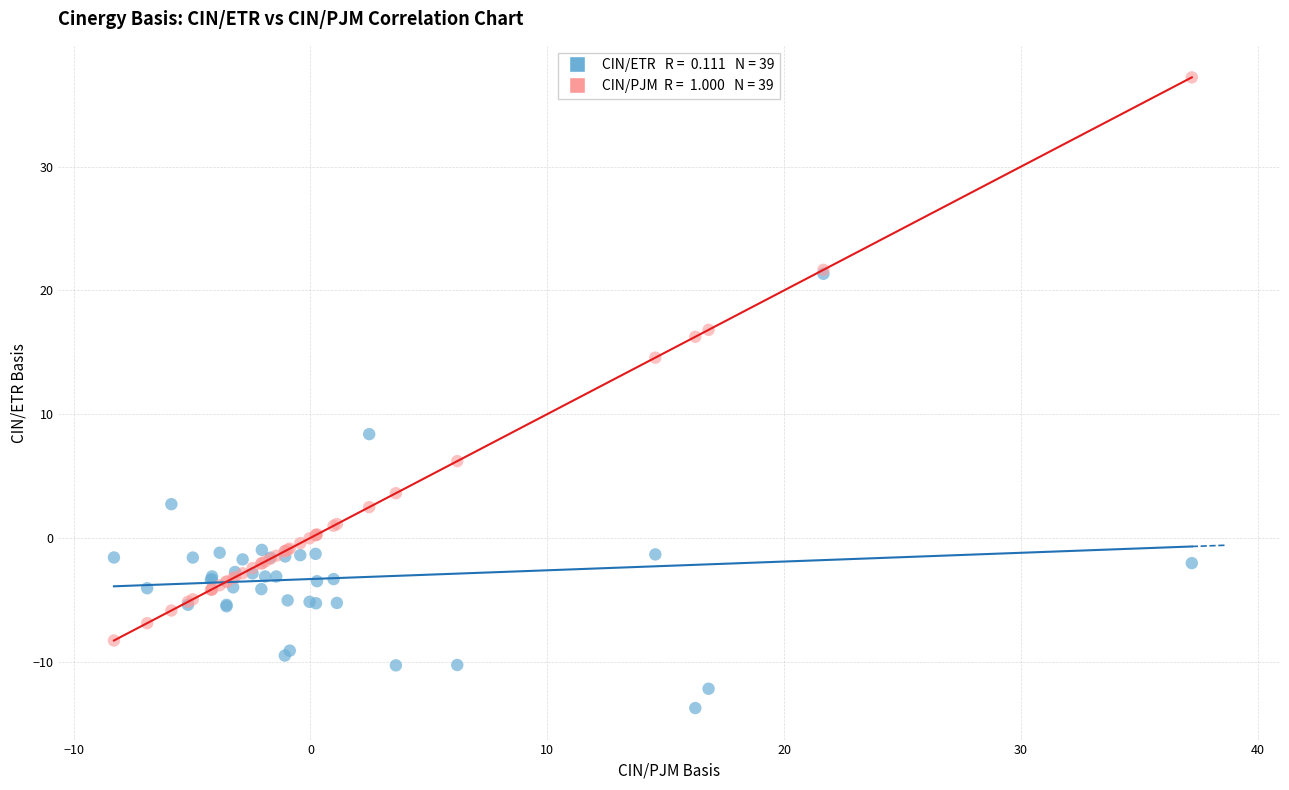

Across all series, what Y value is closest to 11?

8.4